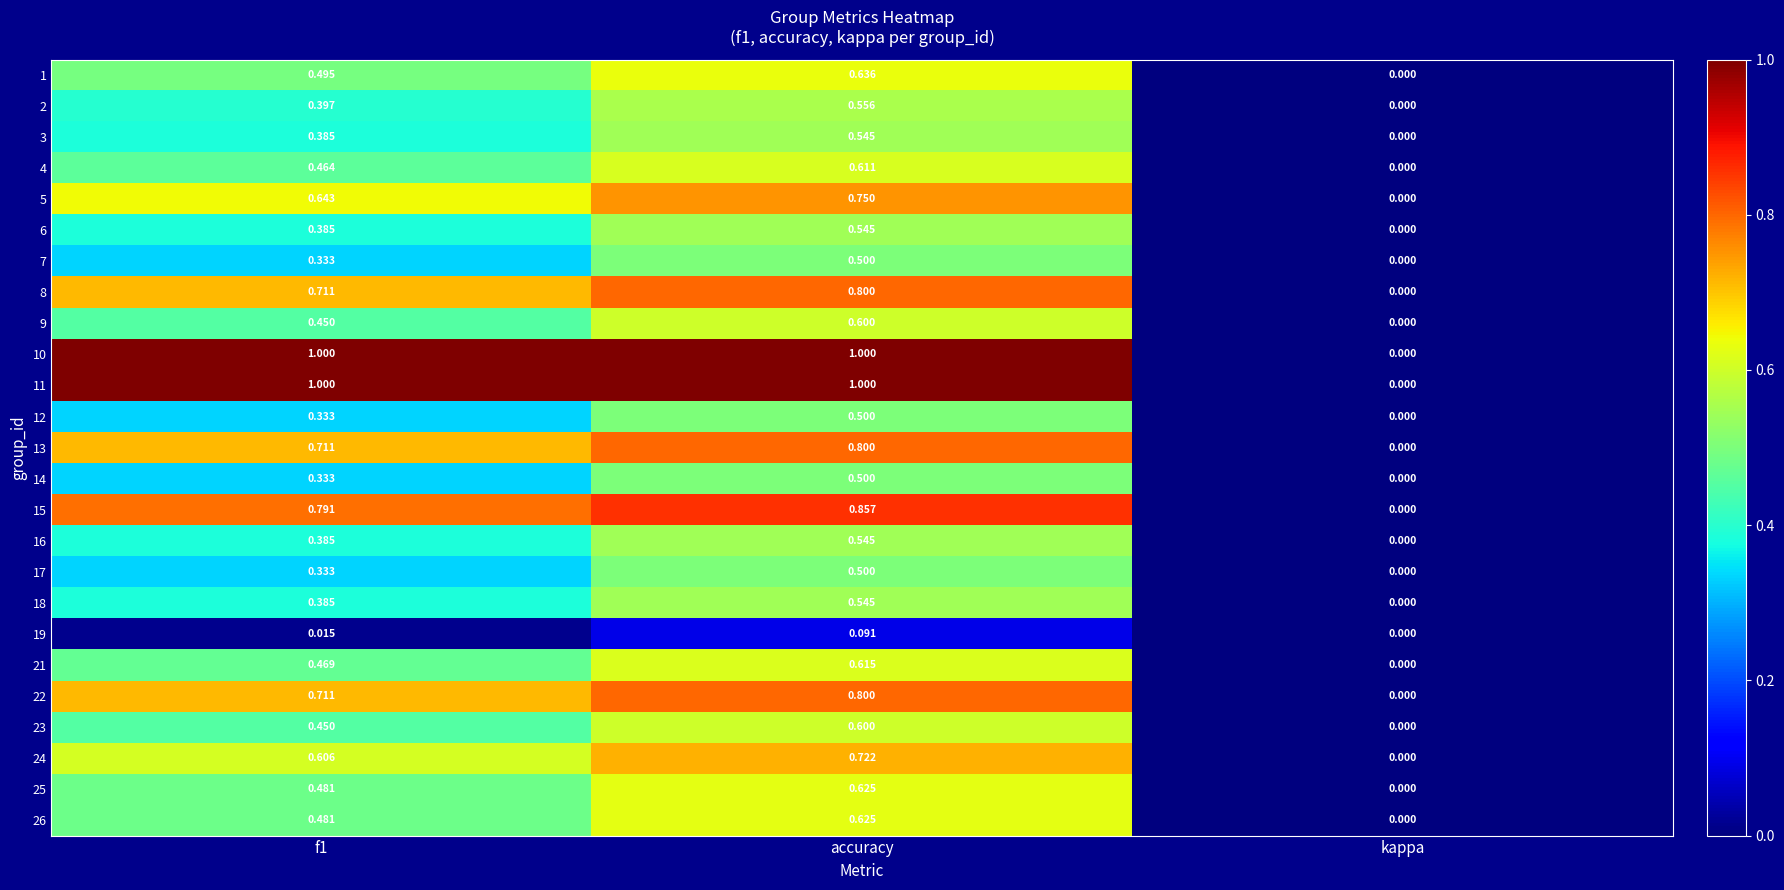

Is the value of 7 at kappa greater than the value of 11 at f1?

No